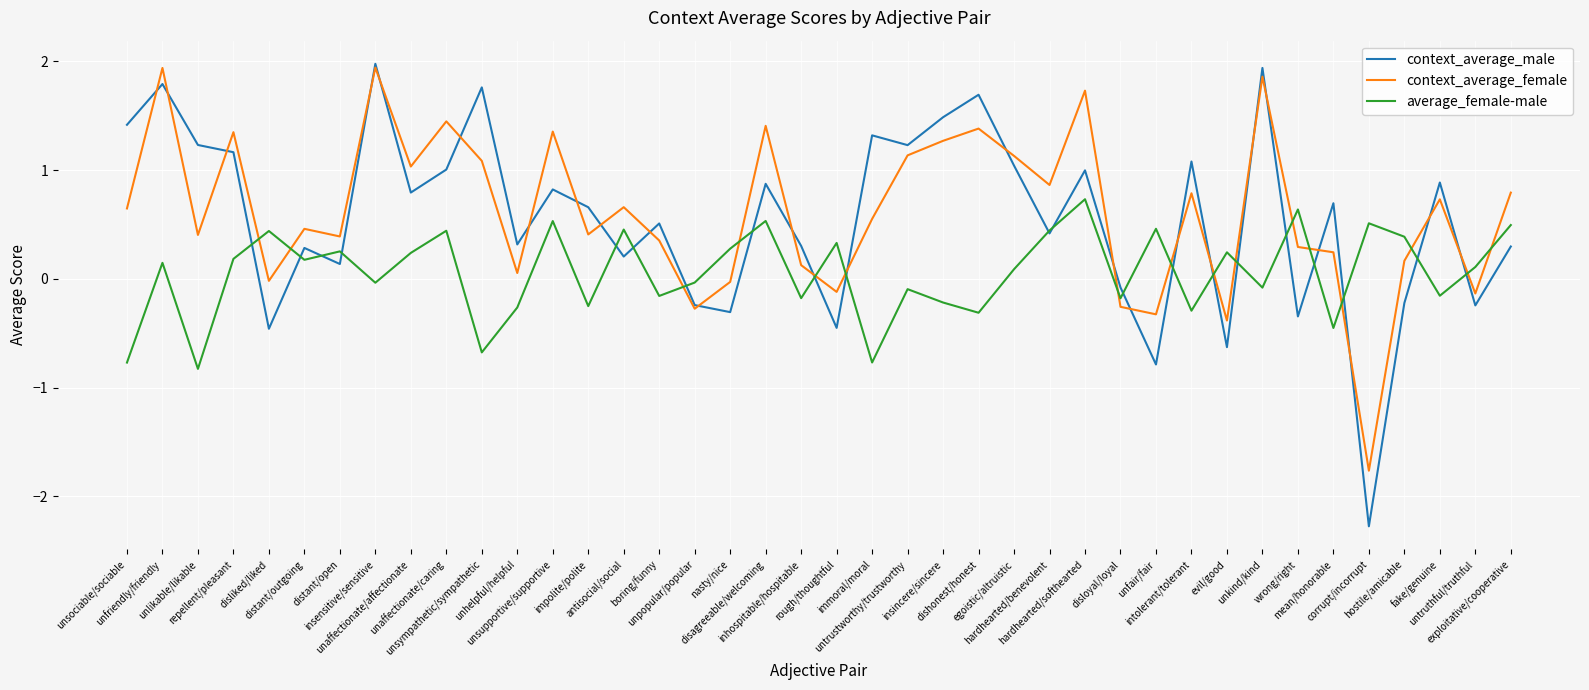

In context_average_male, how many points are lower than both neighbors (excluding endpoints)?

14